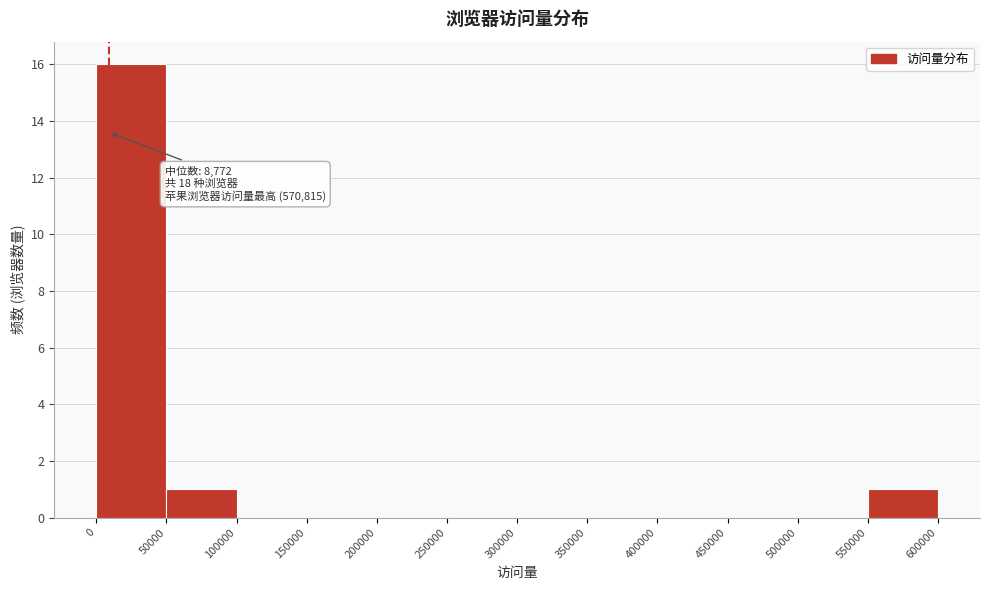

Over which range of the x-axis is the bar tallest?

0 to 50000